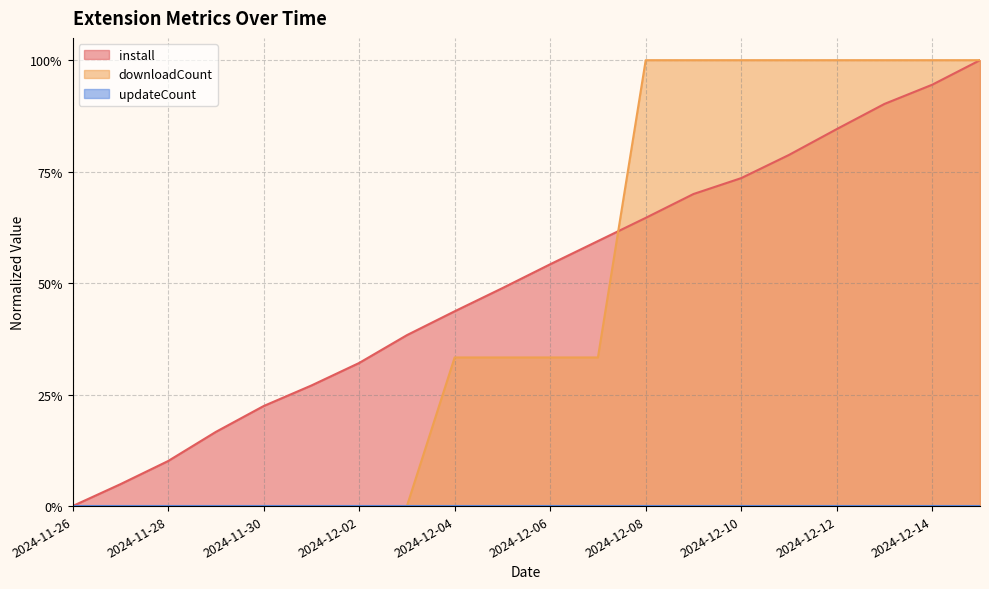

Count the number of categories in the chart.

20